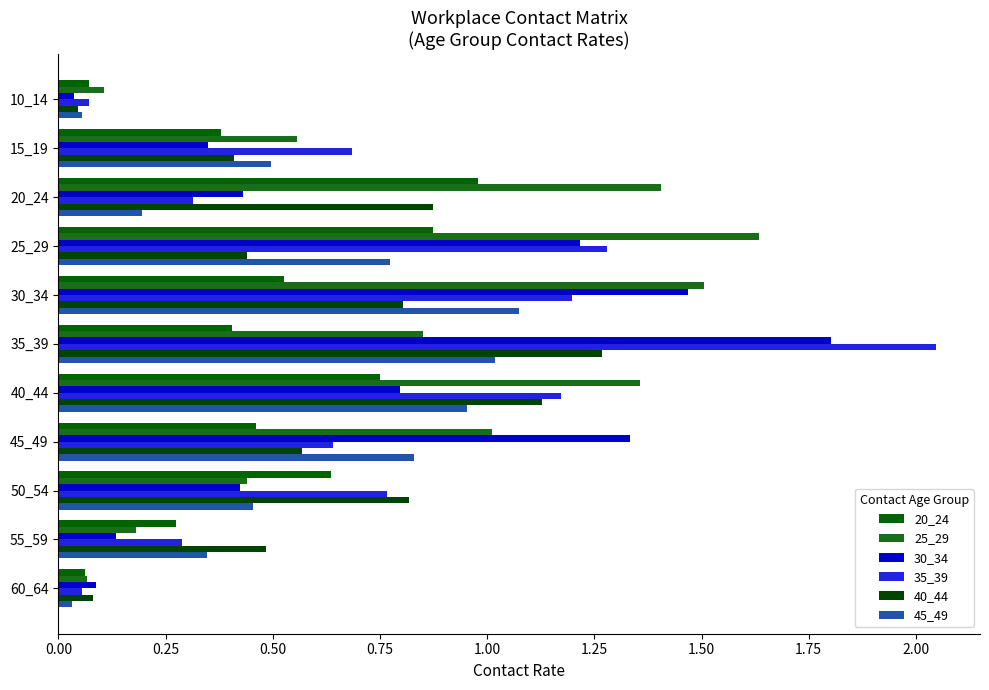

Which category has the lowest value in the 45_49 series?

60_64